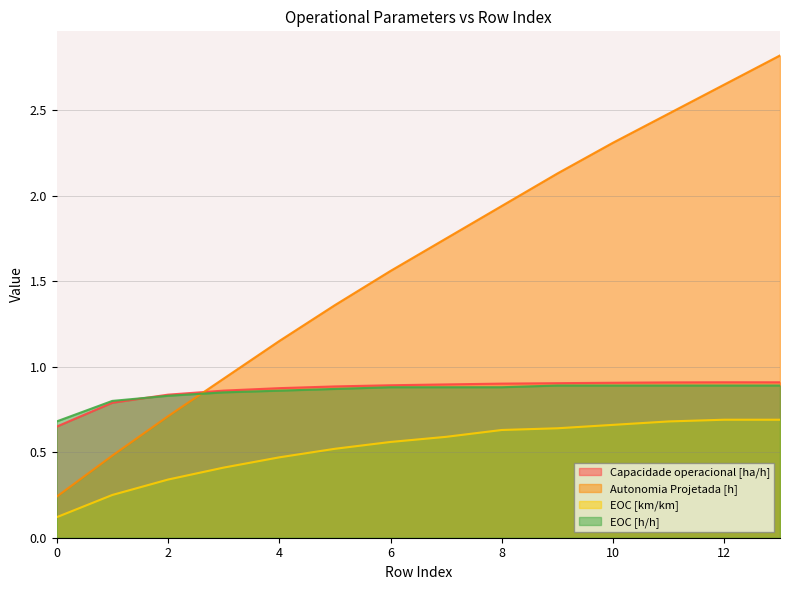

What are all the series names shown in the legend?

Capacidade operacional [ha/h], Autonomia Projetada [h], EOC [km/km], EOC [h/h]